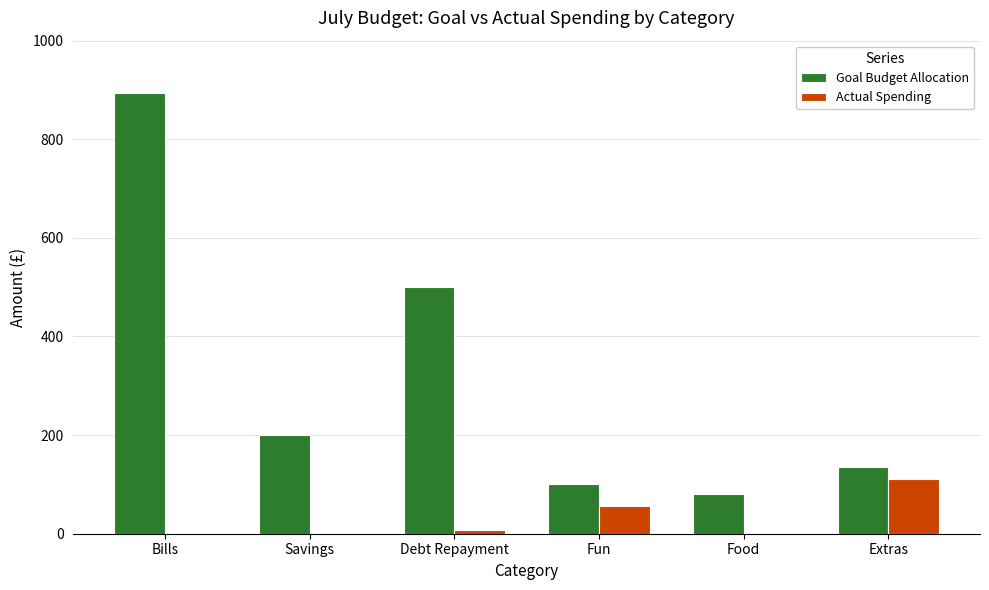

Where is Goal Budget Allocation nearest to the value 487?

Debt Repayment